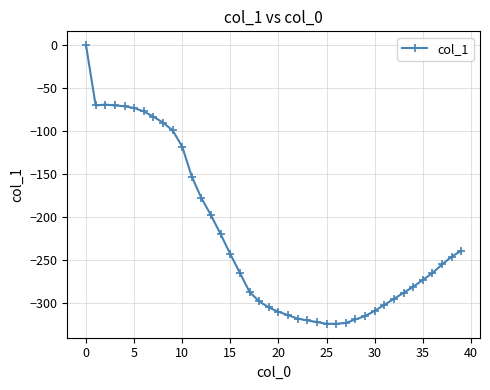

What is the value of the 8th point from the left?

-83